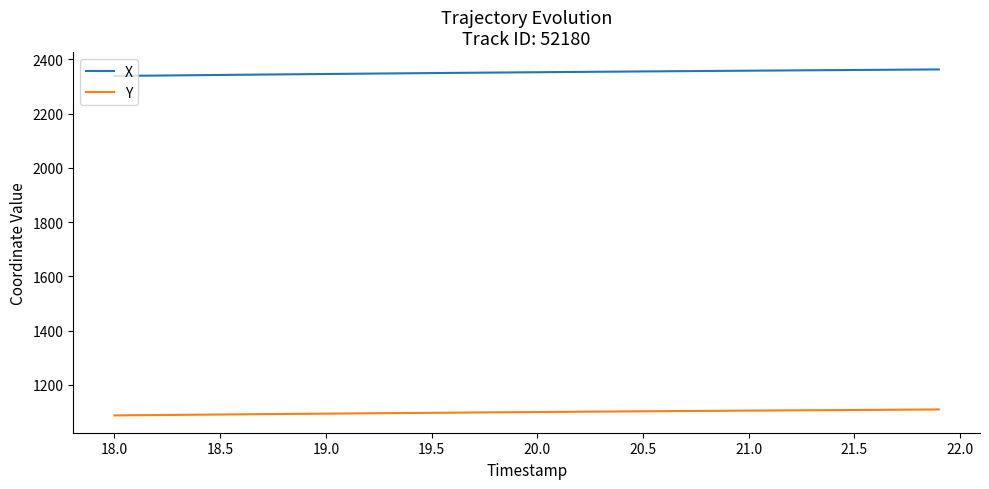

True or false: Y and X cross at least once.

False